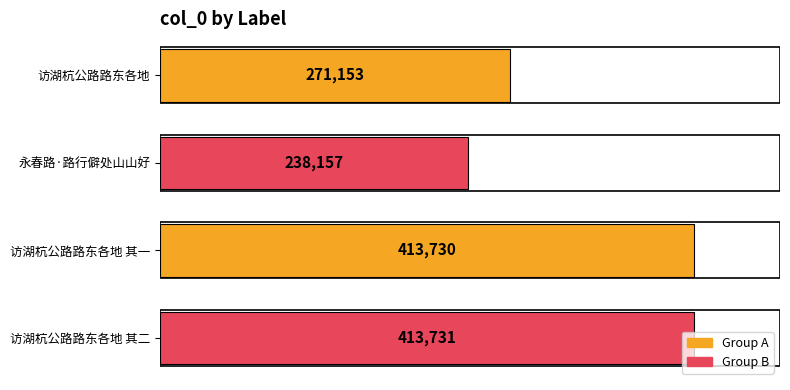

What is the label of the 1st bar from the bottom?

访湖杭公路路东各地 其二